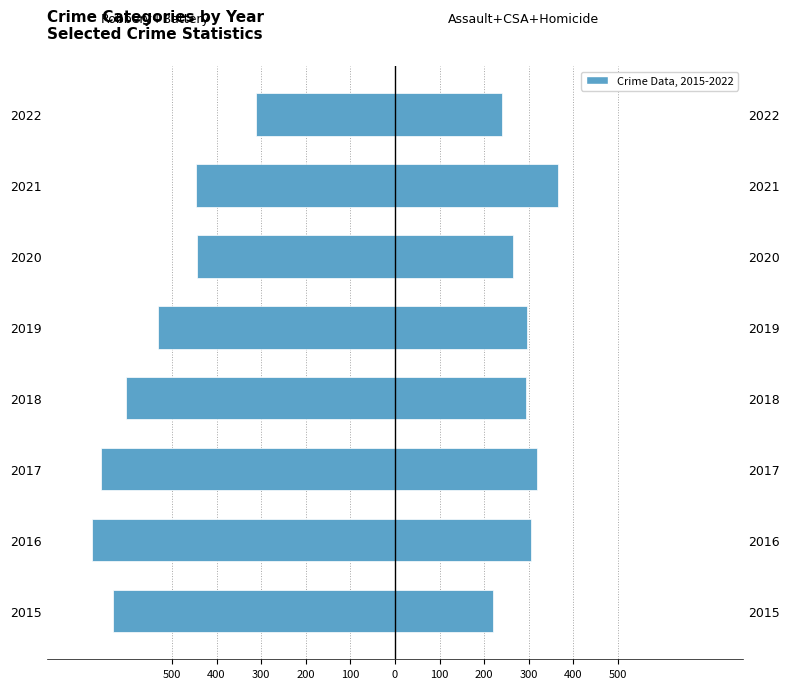

How many data points in Agg. Assault + CSA + Homicide are less than 295?

4